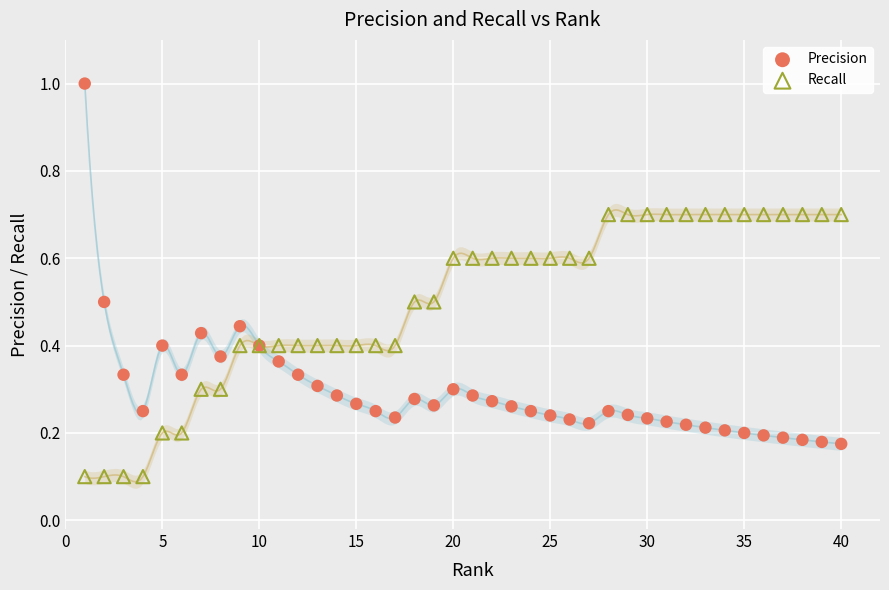

Which series contains the lowest Y value?

Recall